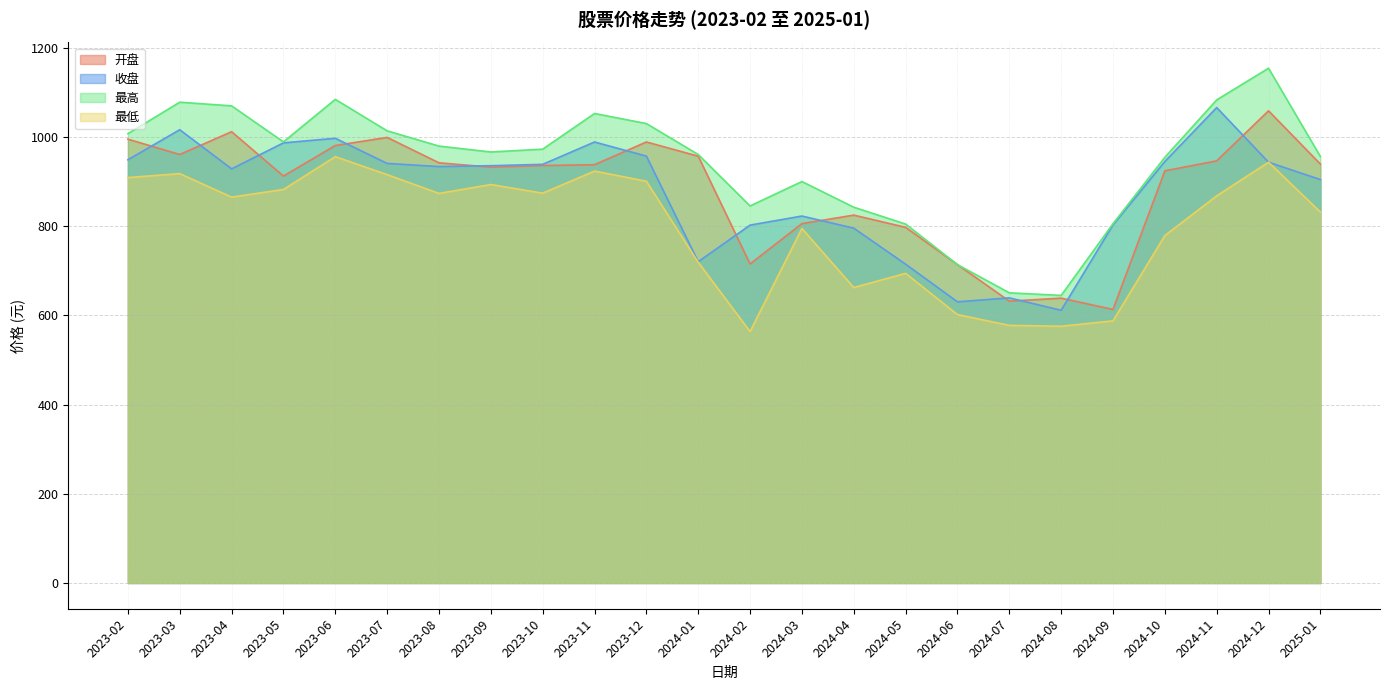

What are all the series names shown in the legend?

开盘, 收盘, 最高, 最低